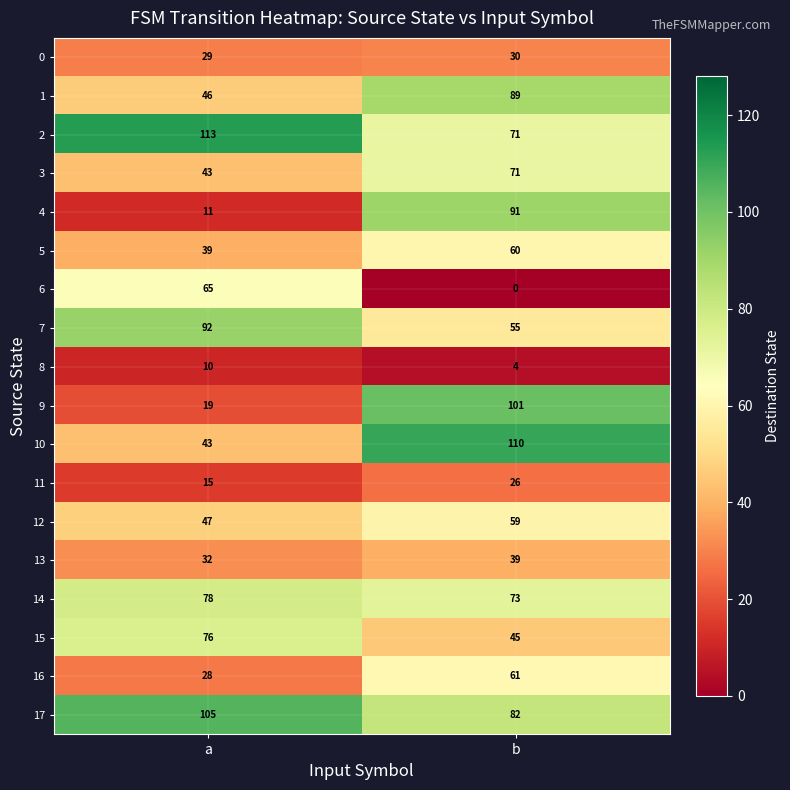

The 8 series shows 15 at a. True or false?

False